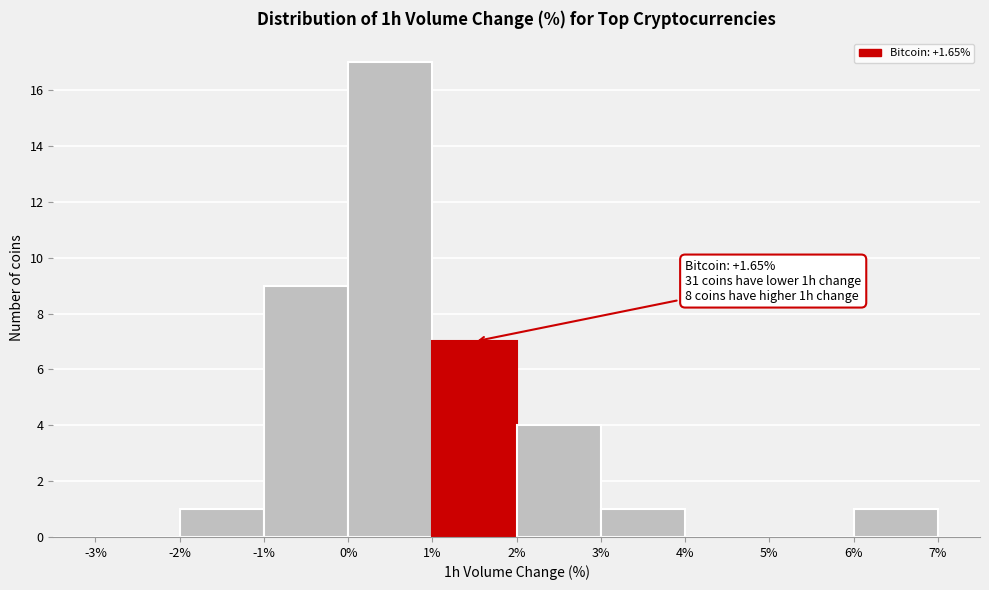

Over which range of the x-axis is the bar tallest?

0% to 1%